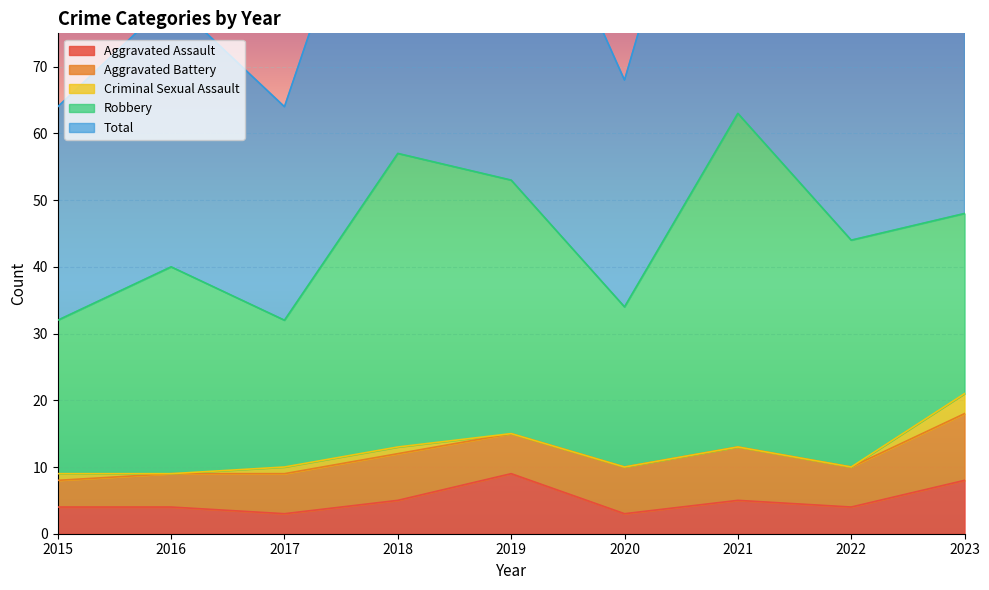

At which category is the sum across all series the highest?

2021